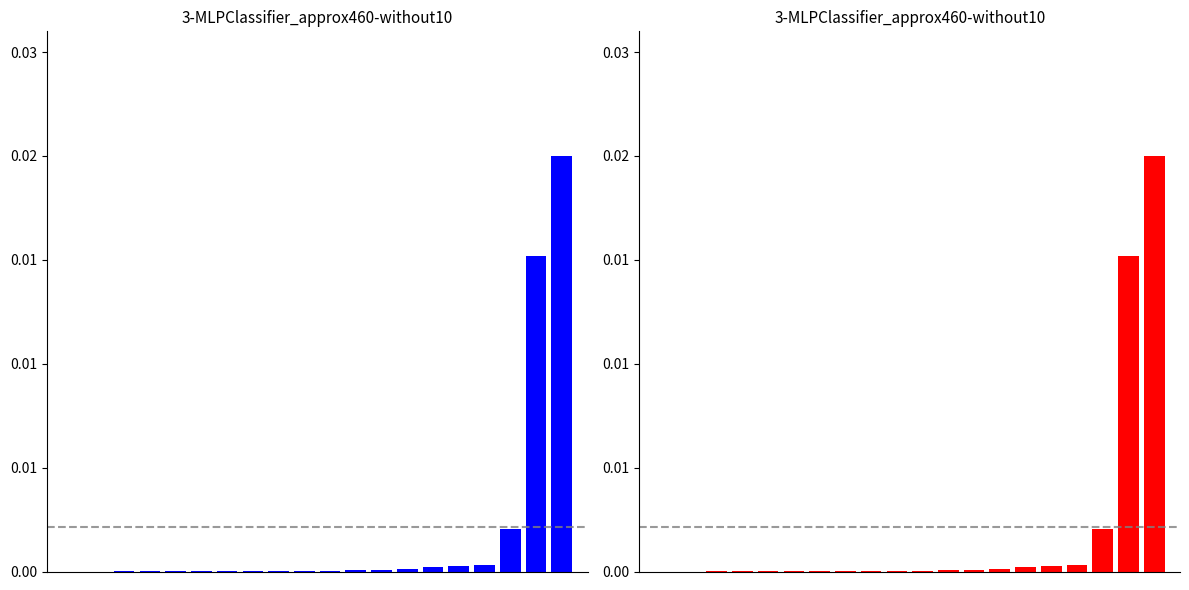

At how many categories does at least one series exceed 0?

18